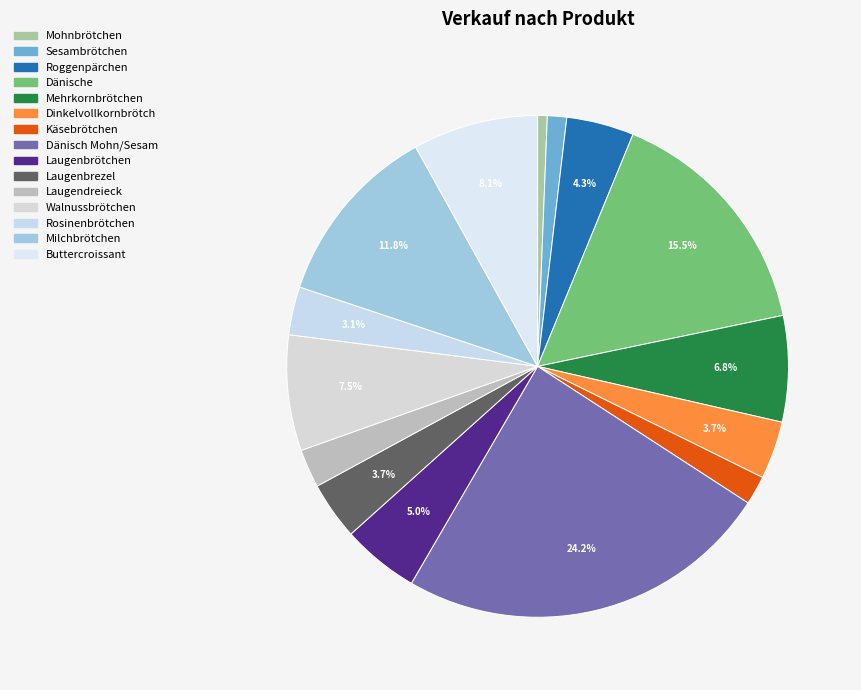

Which has a higher value, Dinkelvollkornbrötch or Rosinenbrötchen?

Dinkelvollkornbrötch